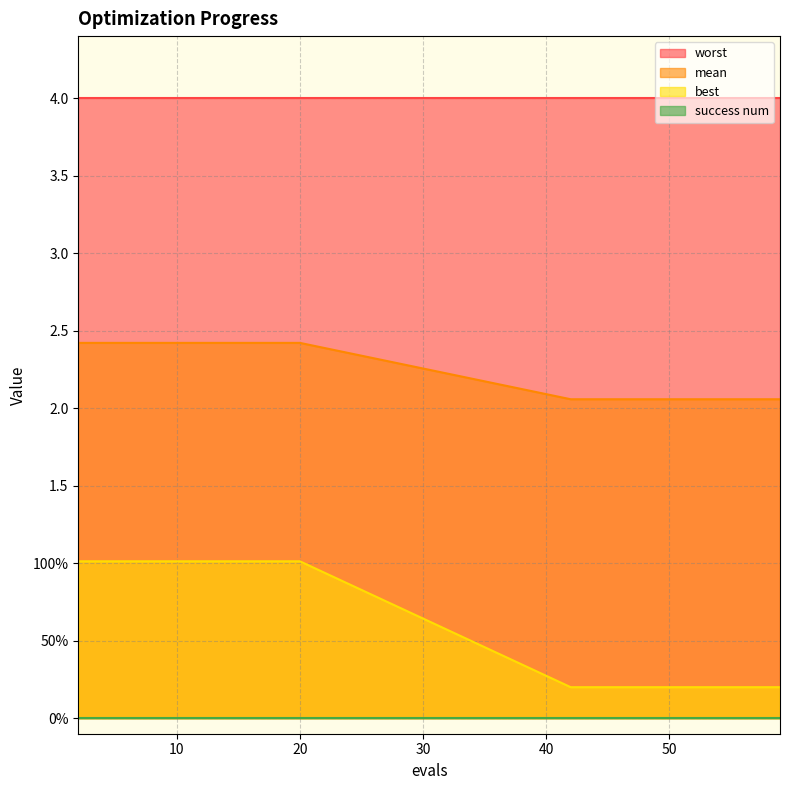

True or false: best and mean cross at least once.

False